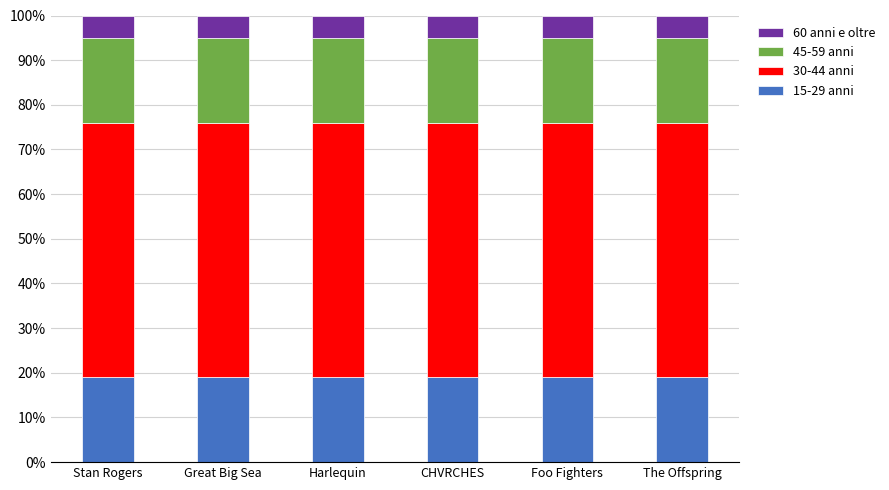

What is the highest value of the 15-29 anni series?

19